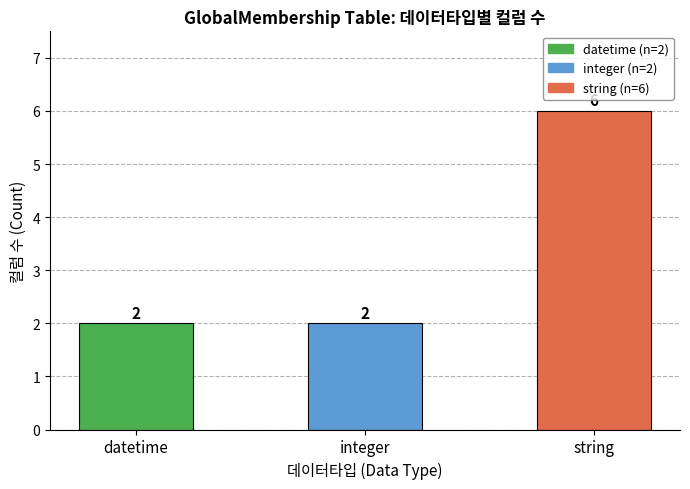

What position from the left is datetime?

1